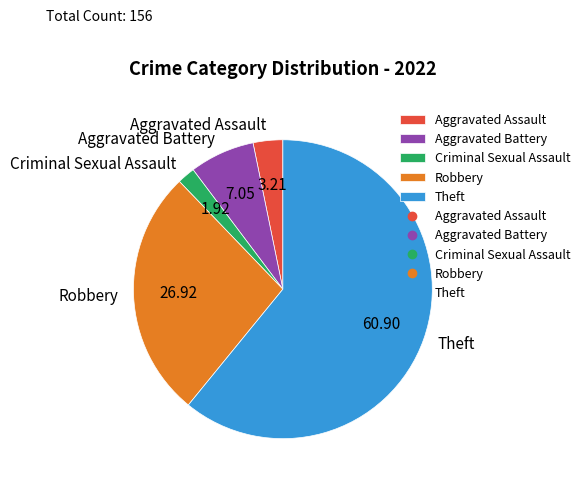

Rank the categories by value from lowest to highest.

Criminal Sexual Assault, Aggravated Assault, Aggravated Battery, Robbery, Theft